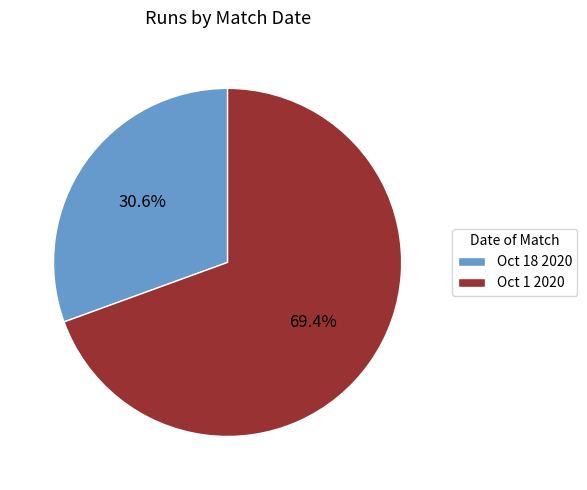

What is the majority slice?

Oct 1 2020